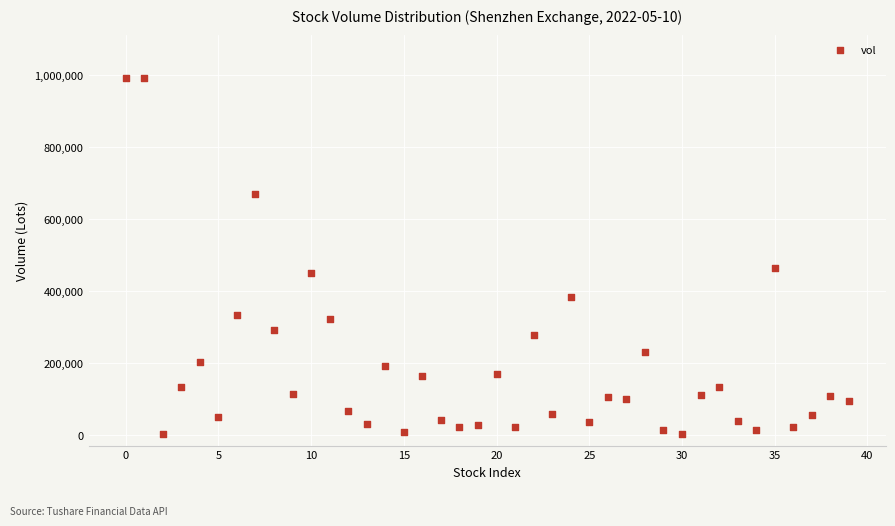

What Y value in the scatter plot is closest to 496812?

464676.9